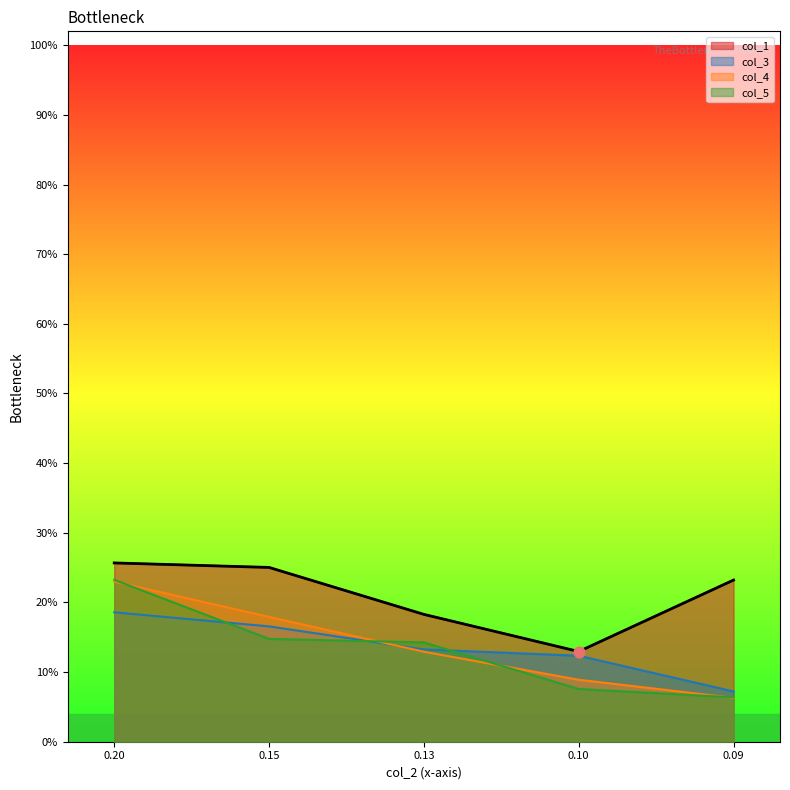

What is the total value across all series at 0.13?

0.6